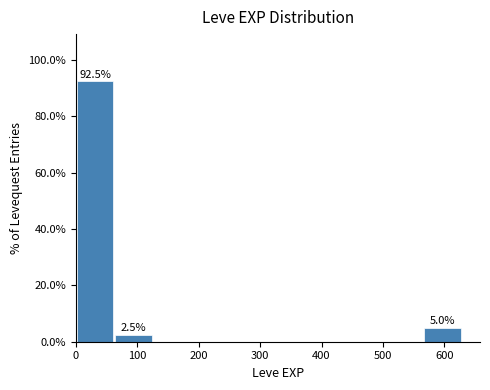

Over which range of the x-axis is the bar tallest?

0 to 60